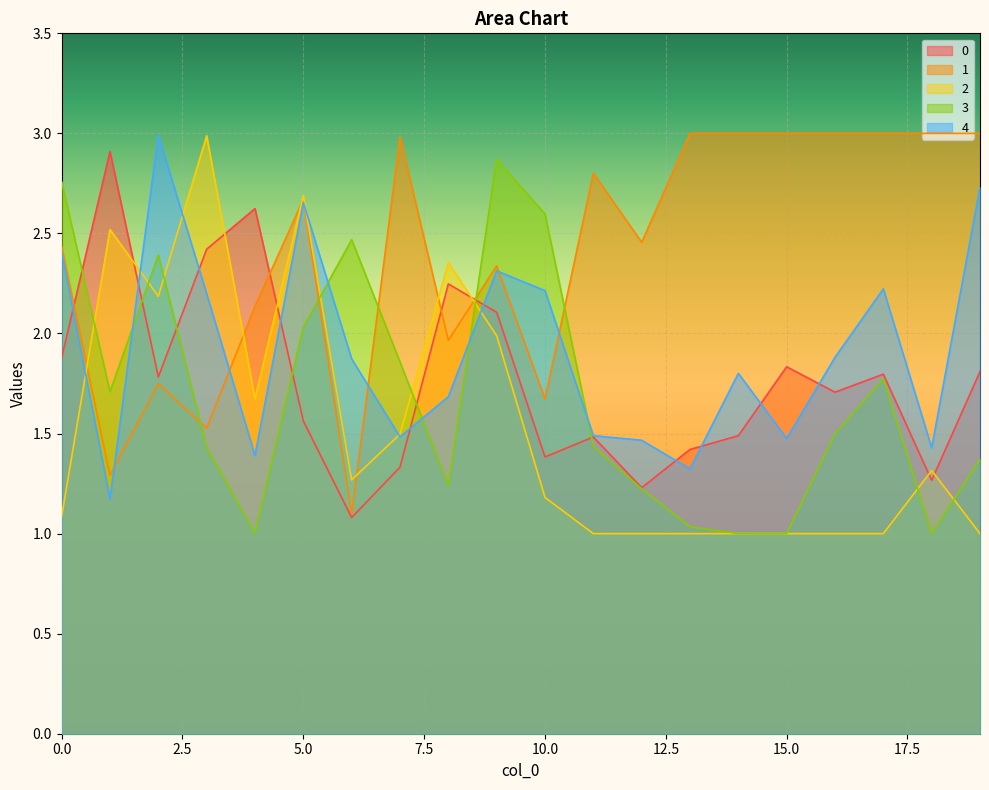

True or false: 3 has a value of 0.5 at 8.

False